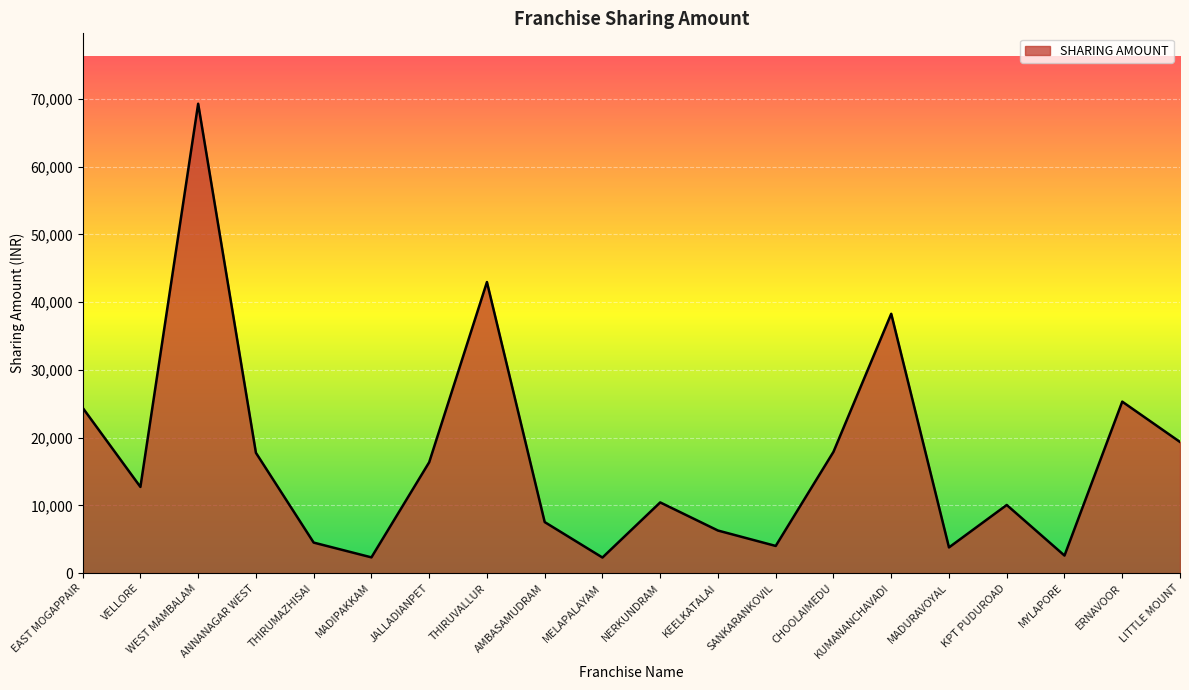

Between THIRUMAZHISAI and THIRUVALLUR, which is larger?

THIRUVALLUR